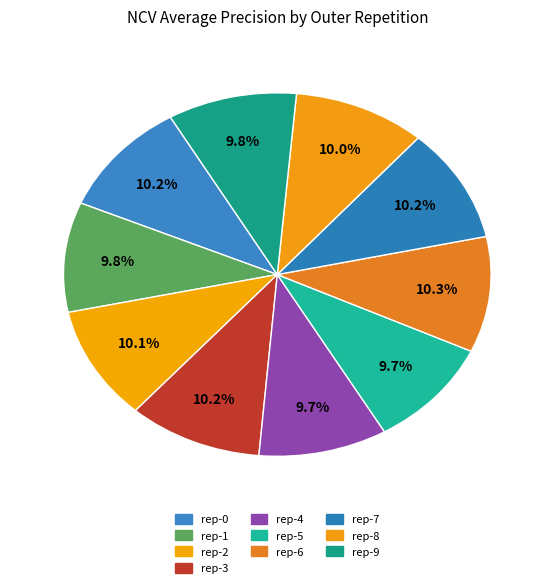

Count the number of slices in the pie.

10